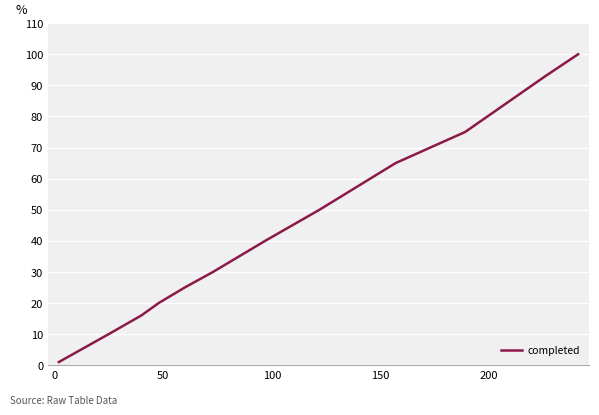

What is the difference between the maximum and minimum values?

99